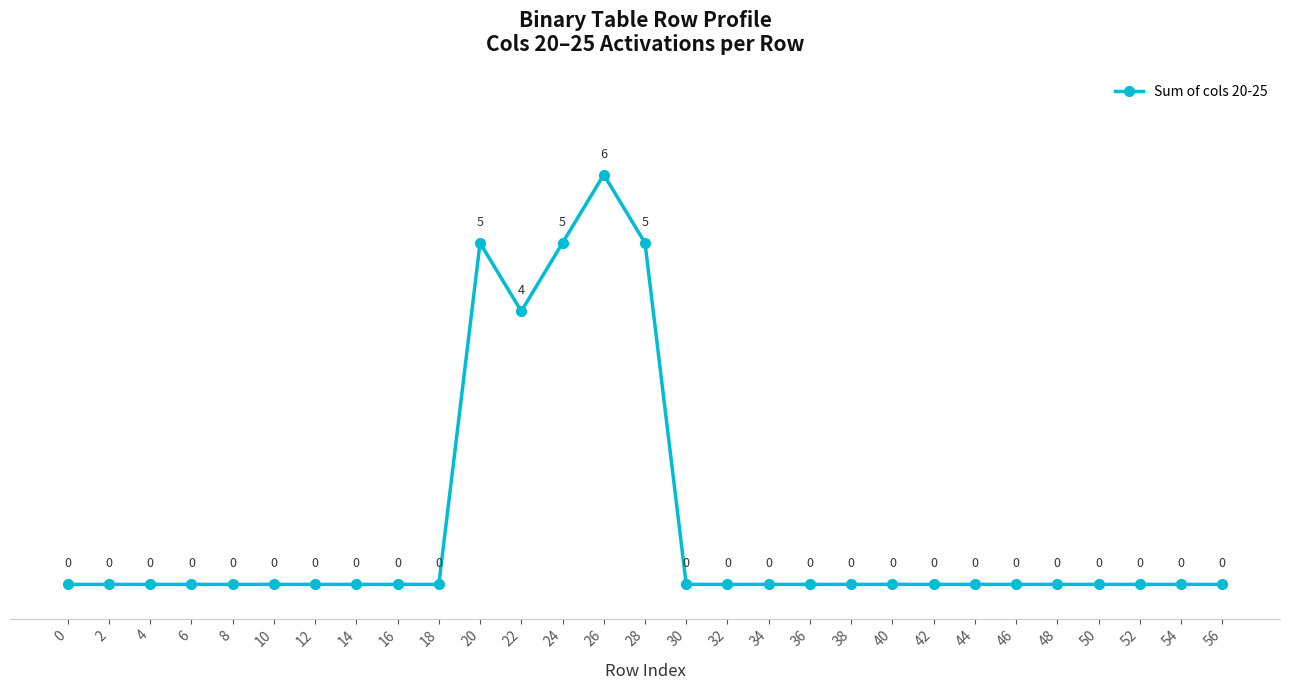

Does the chart display data point markers on the line(s)?

Yes